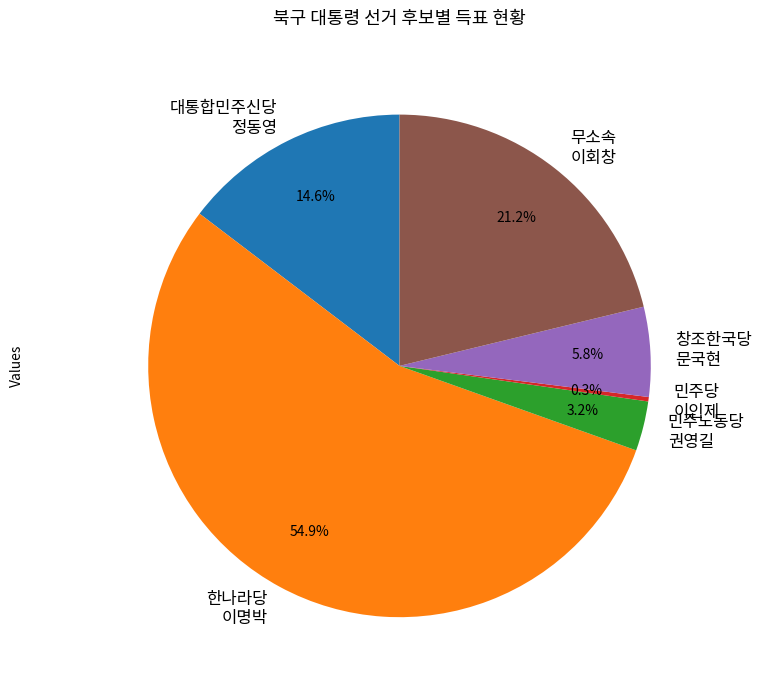

Does any single category account for the majority?

Yes